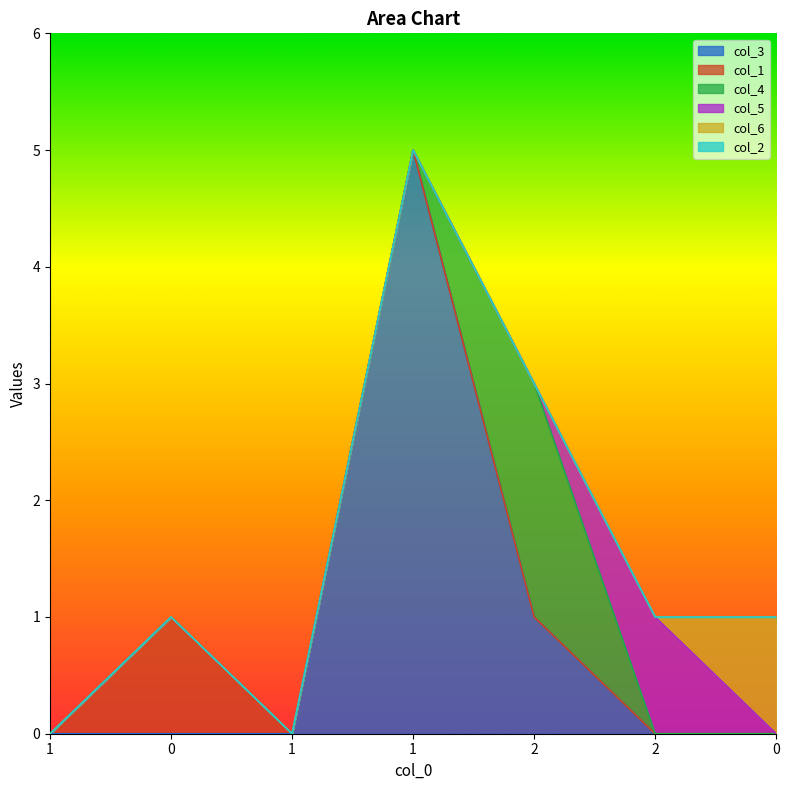

At how many categories does at least one series exceed 1?

2